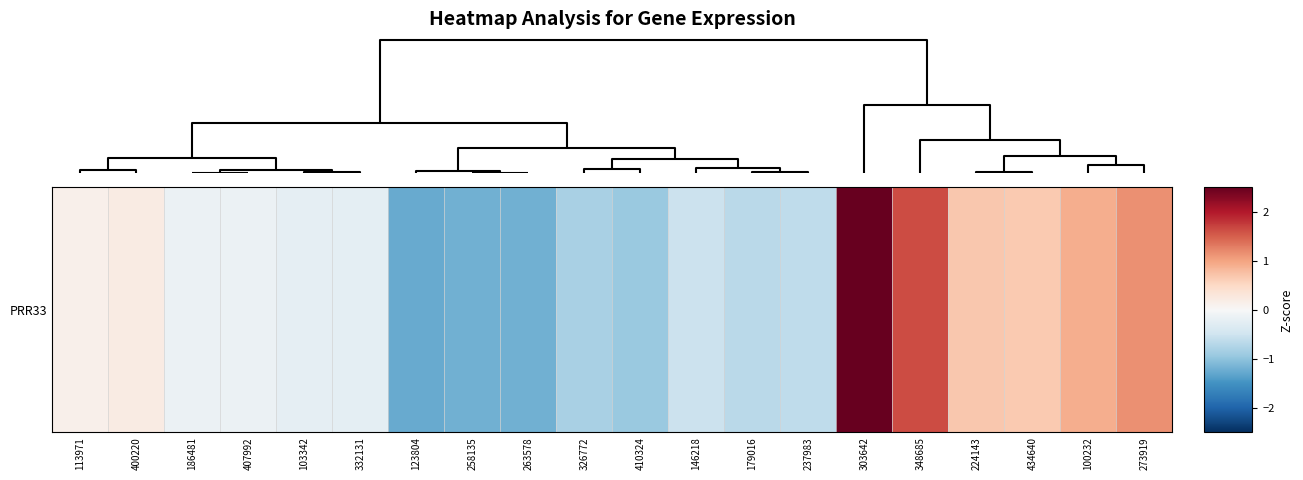

Where is the data nearest to the value 0?

113971